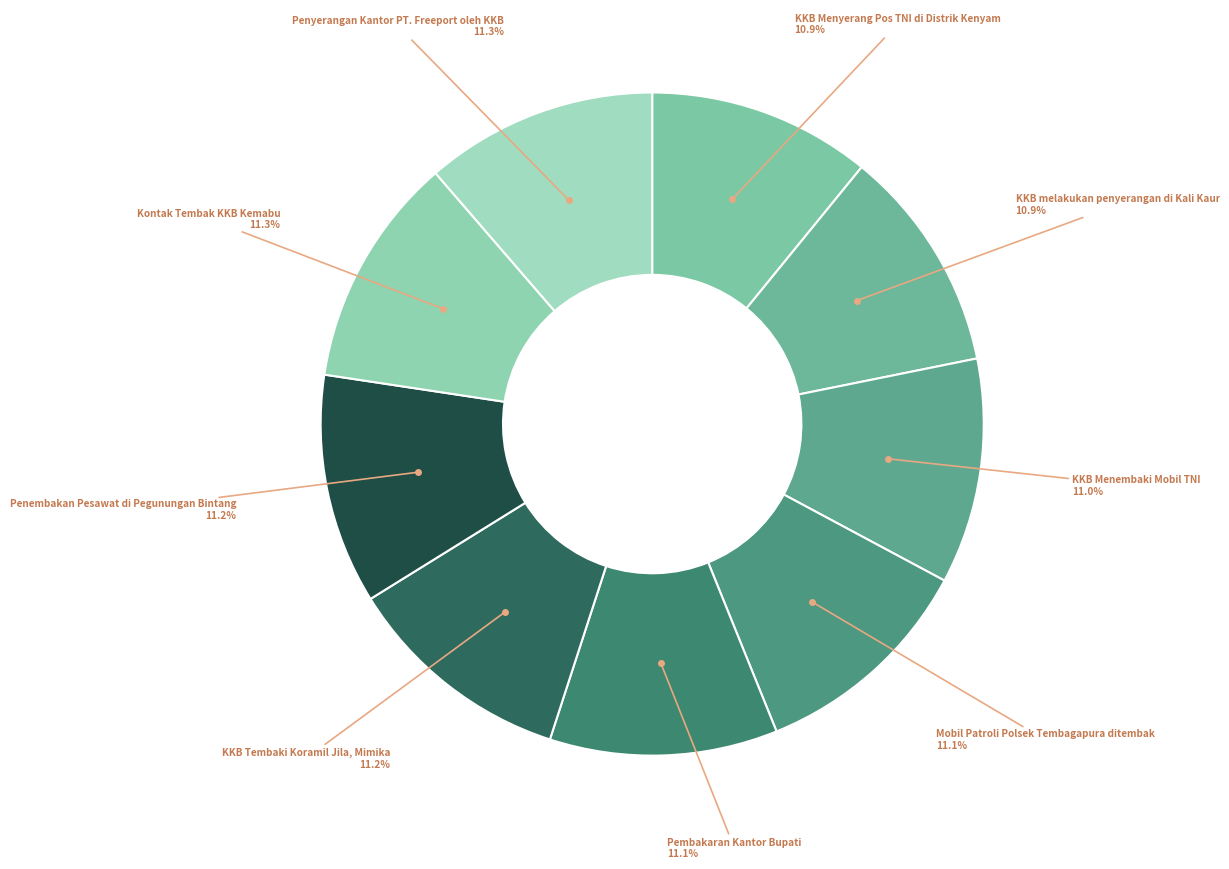

What is the smallest slice in the pie chart?

KKB Menyerang Pos TNI di Distrik Kenyam